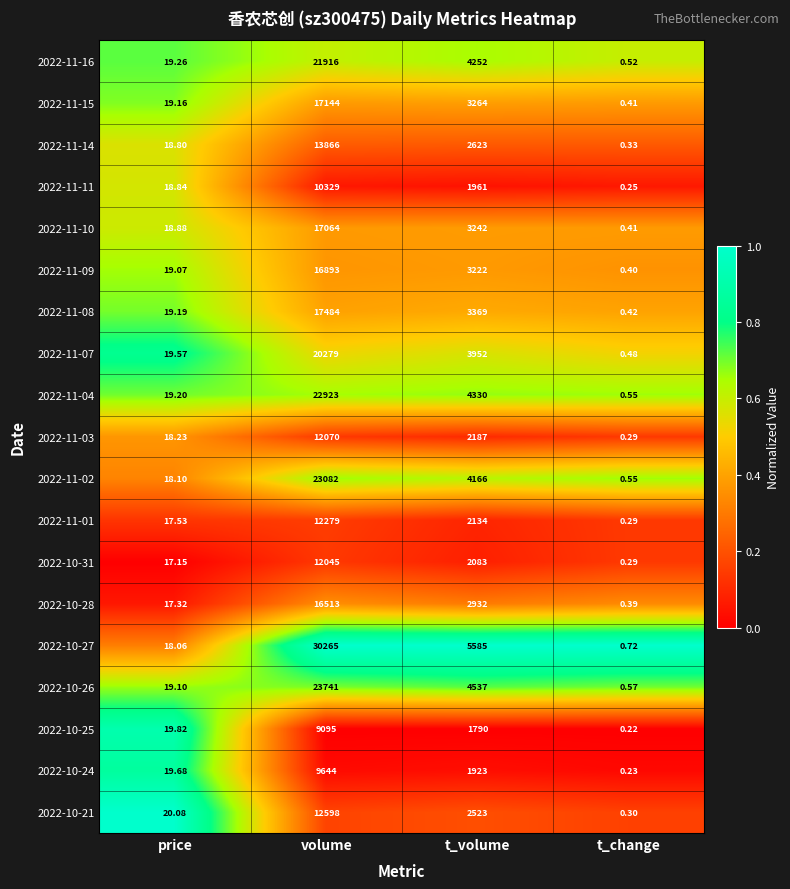

Which series has the largest total across all categories?

2022-10-27